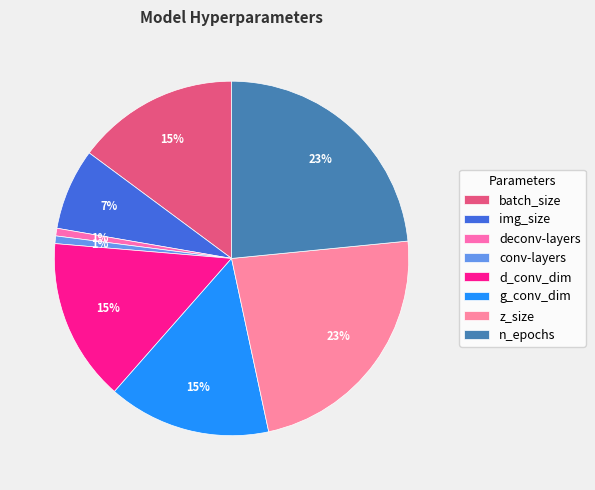

What is the change in value from conv-layers to d_conv_dim?

+61